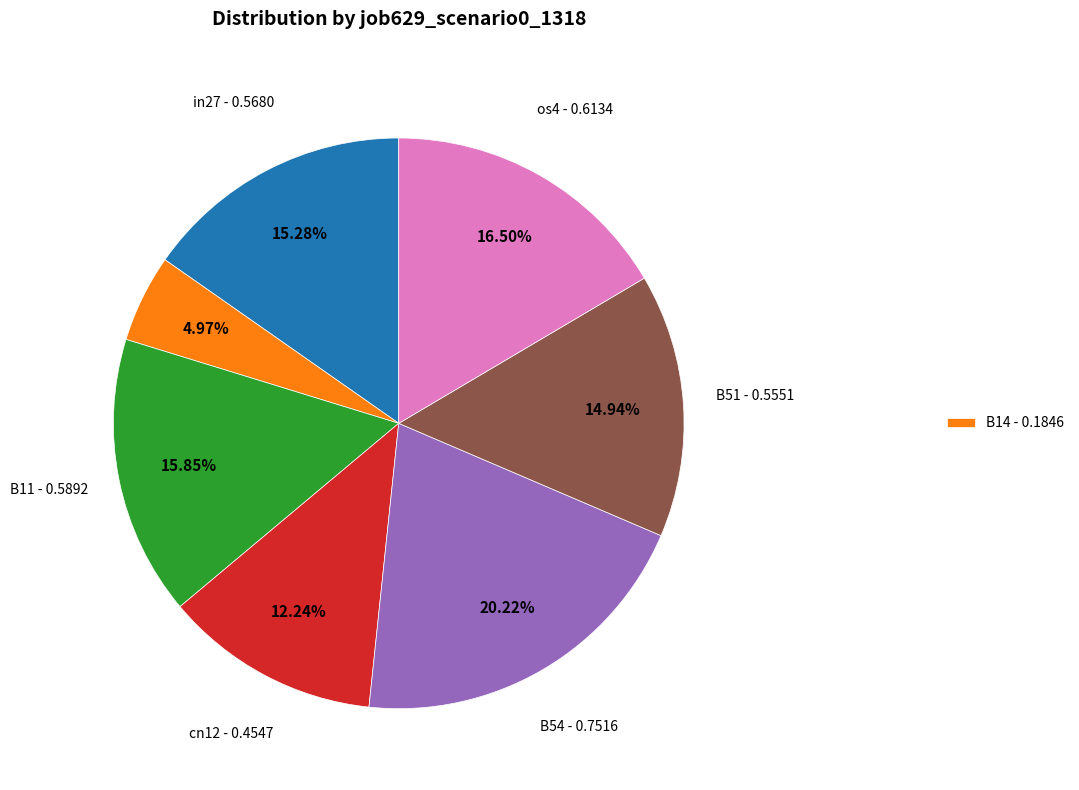

Is there any slice that represents more than half of the pie?

No